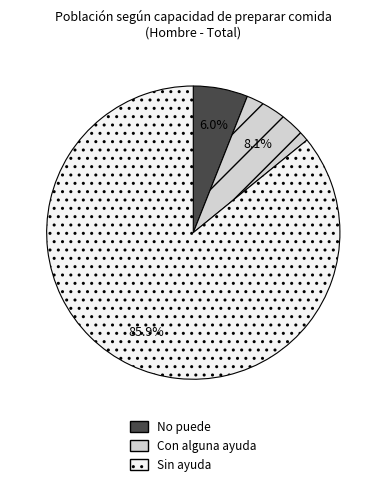

What is the smallest slice in the pie chart?

No puede